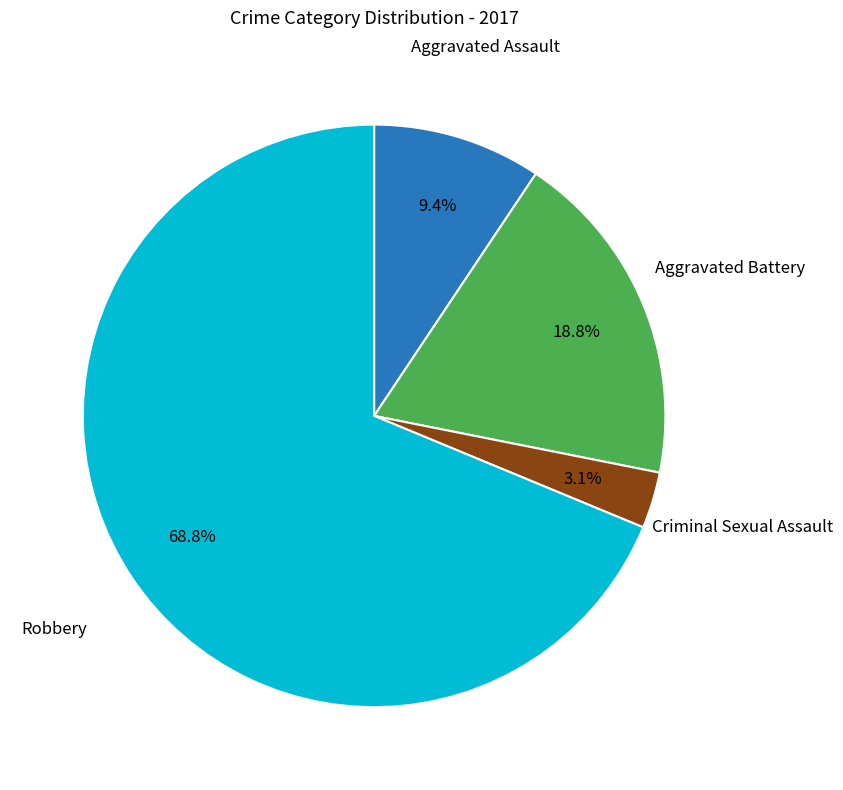

Is there a majority slice in this chart?

Yes